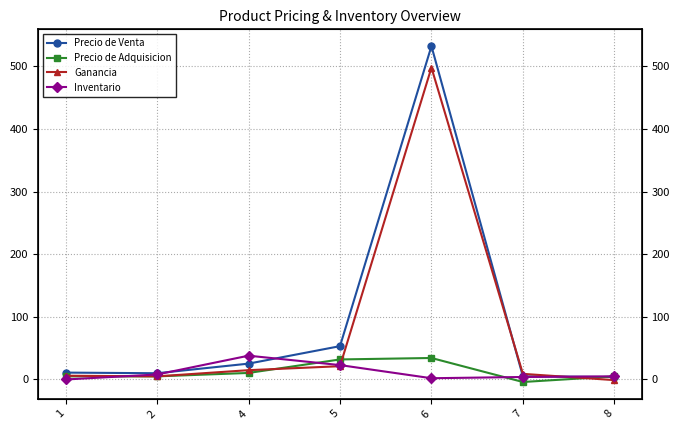

What is the minimum value for Ganancia?

-1.0